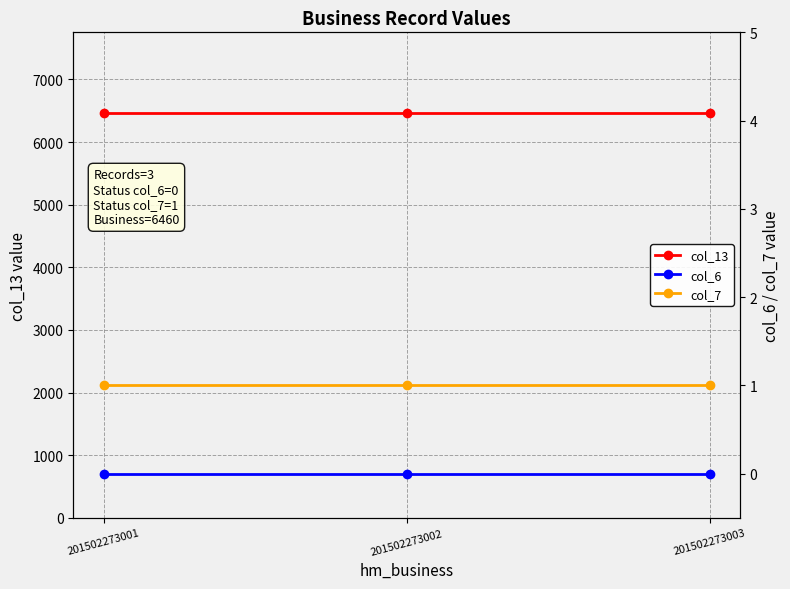

What is the total value across all series at 201502273001?

6461